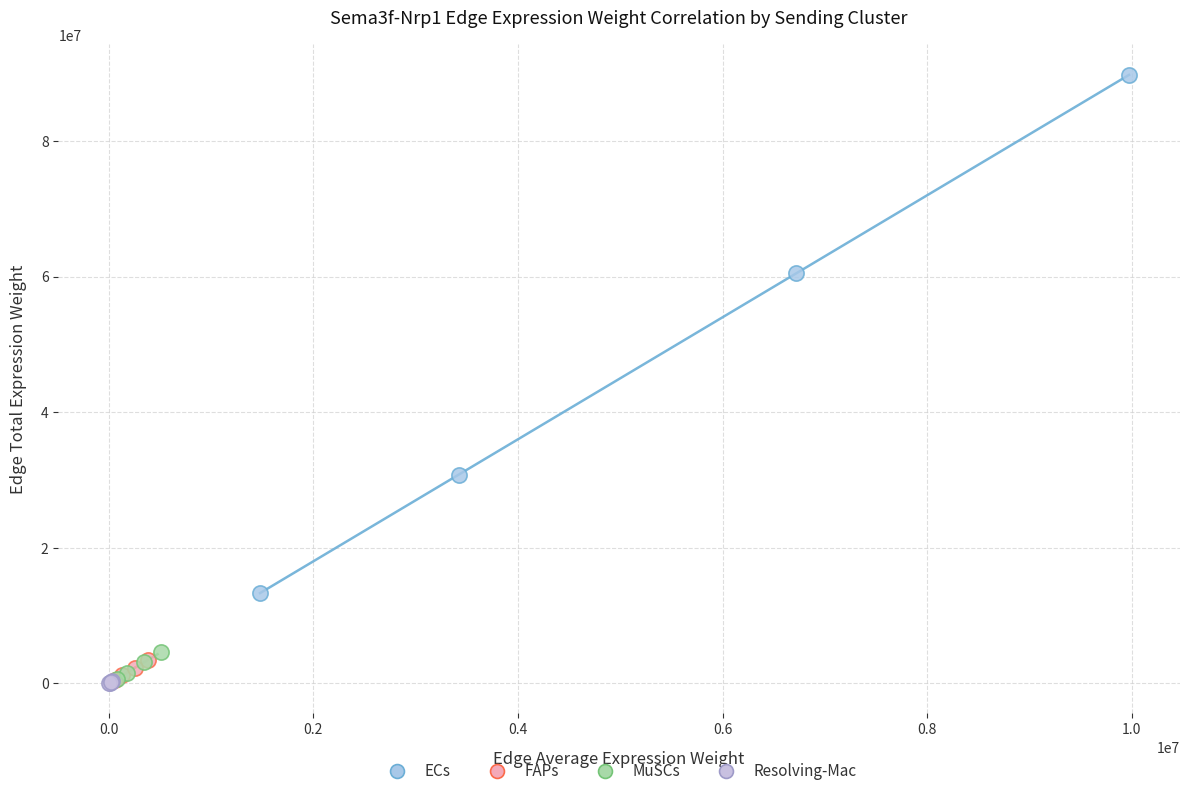

What are all the series names shown in the legend?

ECs, FAPs, MuSCs, Resolving-Mac